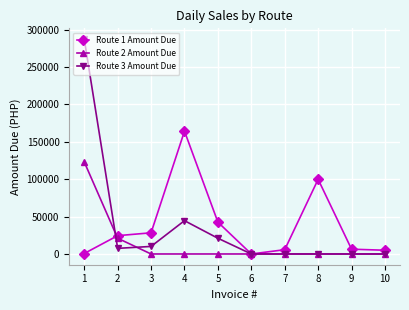

What is the total value across all series at 1?

411132.5